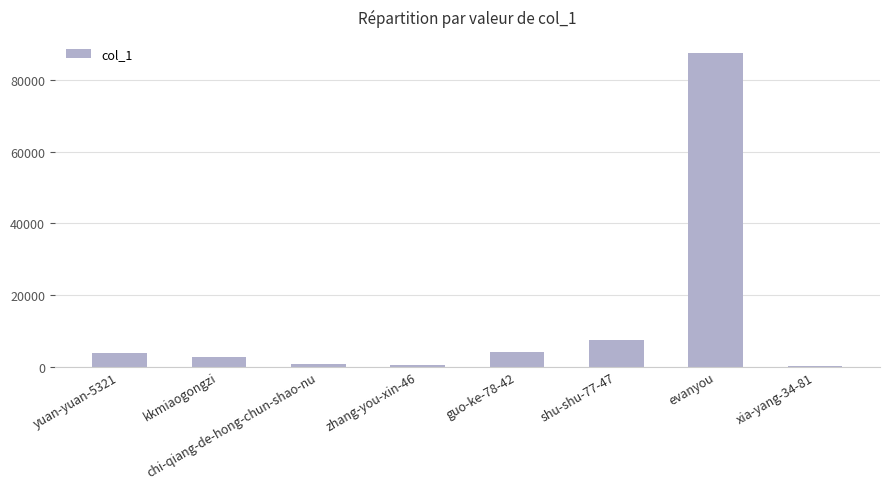

True or false: the data shows 3717 at yuan-yuan-5321.

True